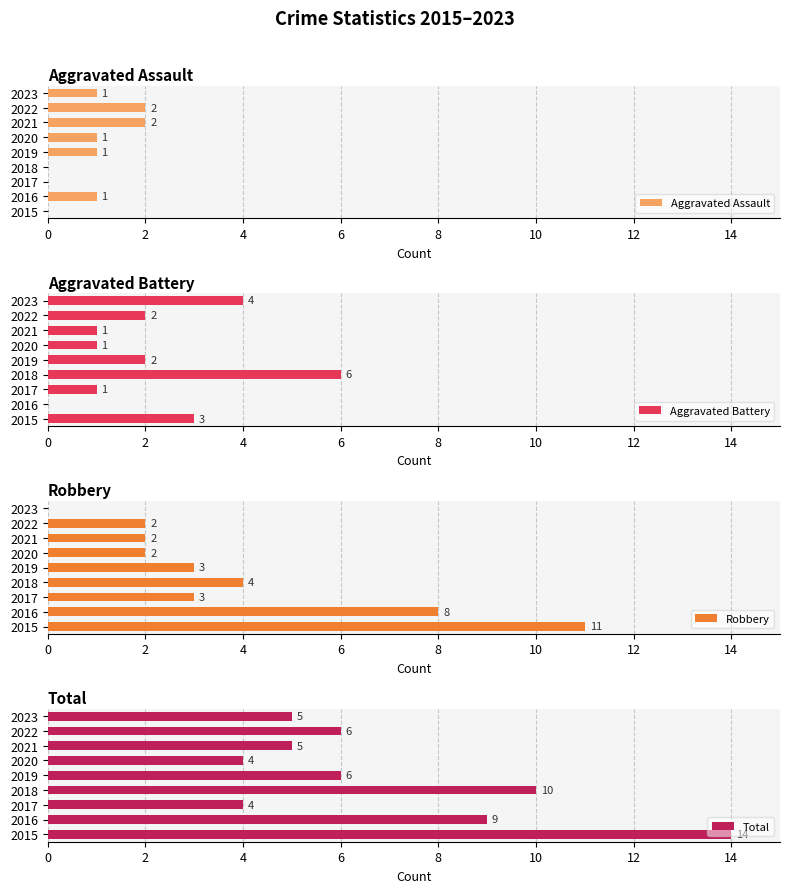

How many bars are there in each group?

4